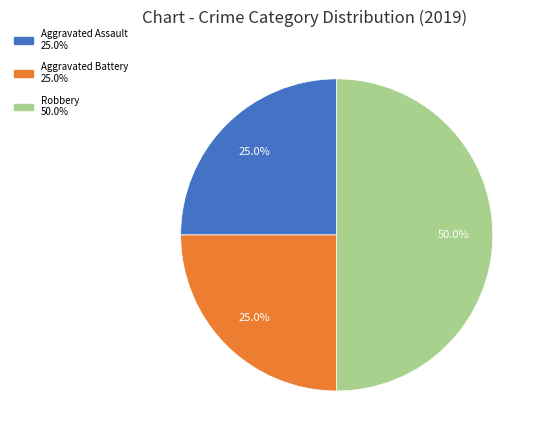

To the nearest percent, what percentage of the pie is Robbery?

50%